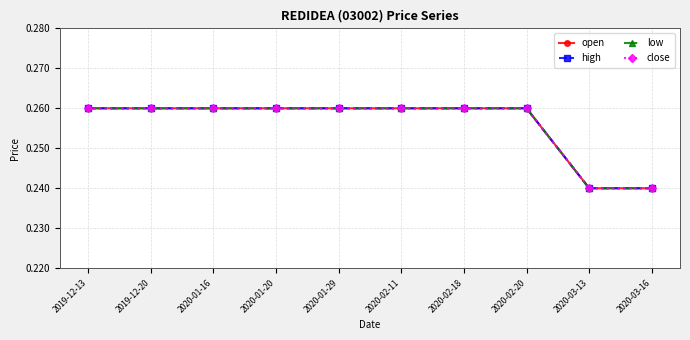

Is this an area chart (filled region under the line)?

No